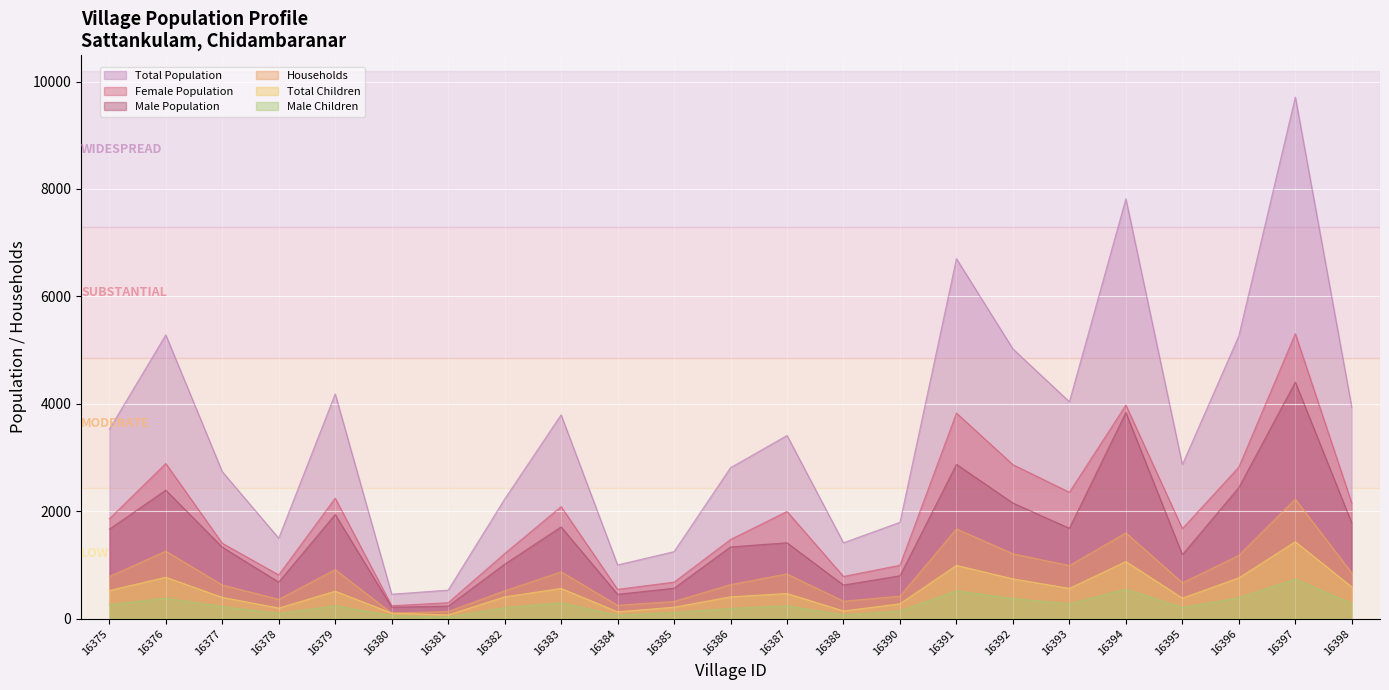

True or false: Female Population and Total Population intersect in this chart.

False